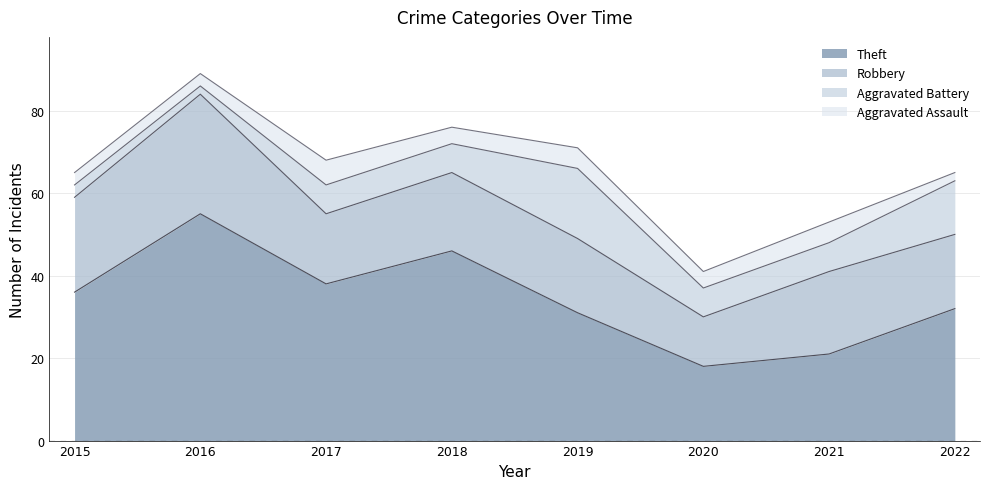

True or false: Robbery has more than 0 points higher than both neighbors.

True